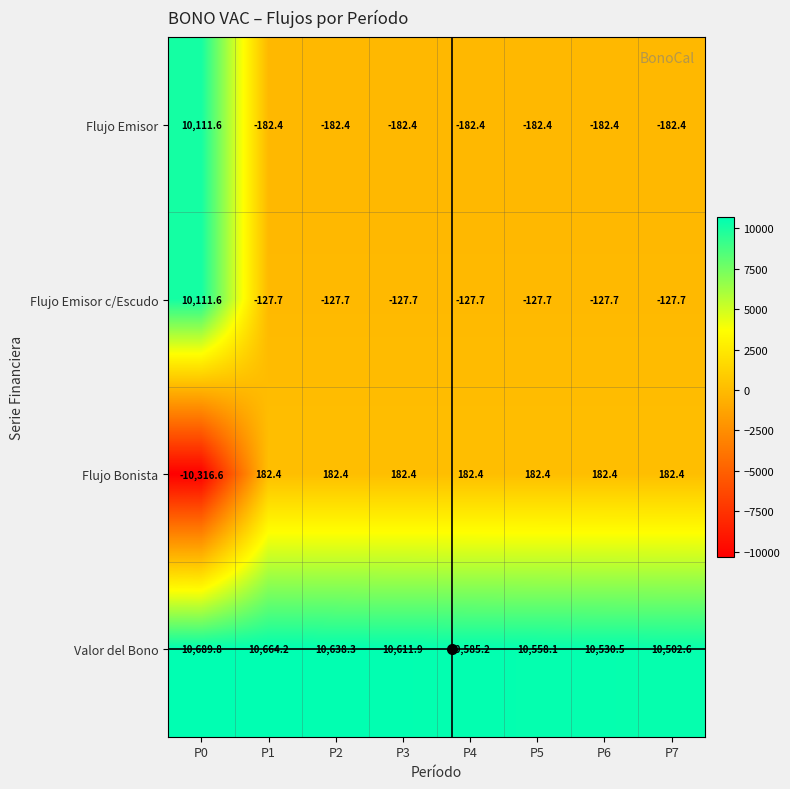

Rank the series at P3 from highest to lowest value.

Valor del Bono, Flujo Bonista, Flujo Emisor c/Escudo, Flujo Emisor